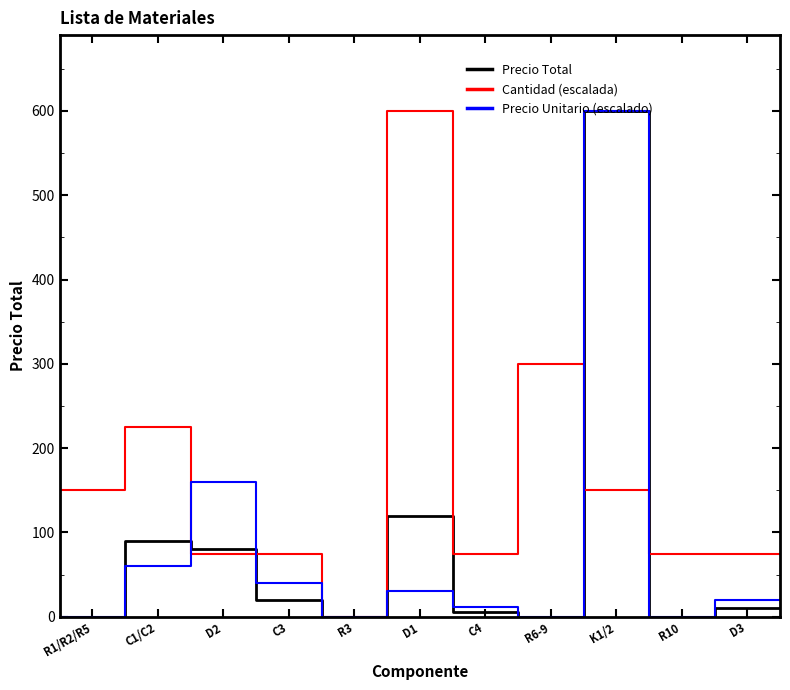

Which series has the largest range (max minus min)?

Precio Total